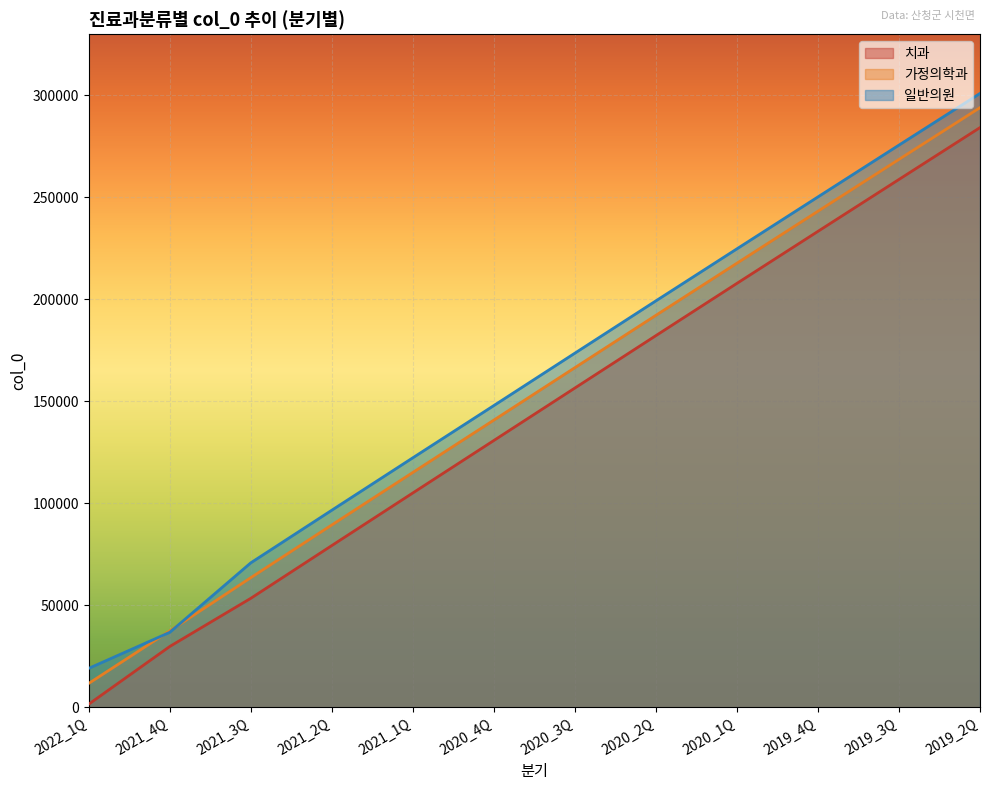

What is the label of the 4th point from the right?

2020_1Q